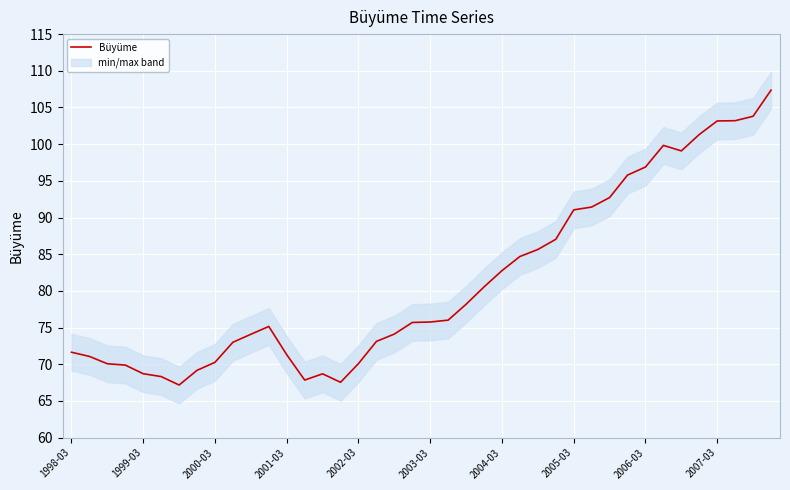

What is the minimum value for Büyüme?

67.2